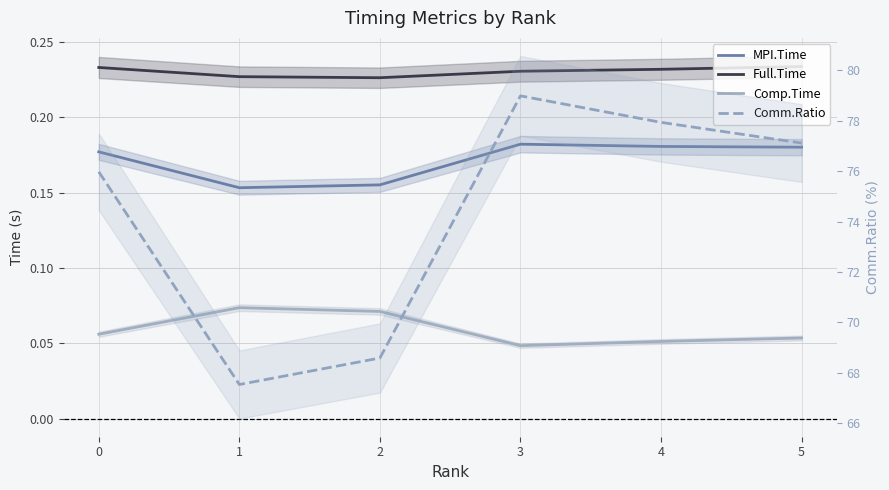

List the labels in order of MPI.Time value, largest first.

3, 4, 5, 0, 2, 1